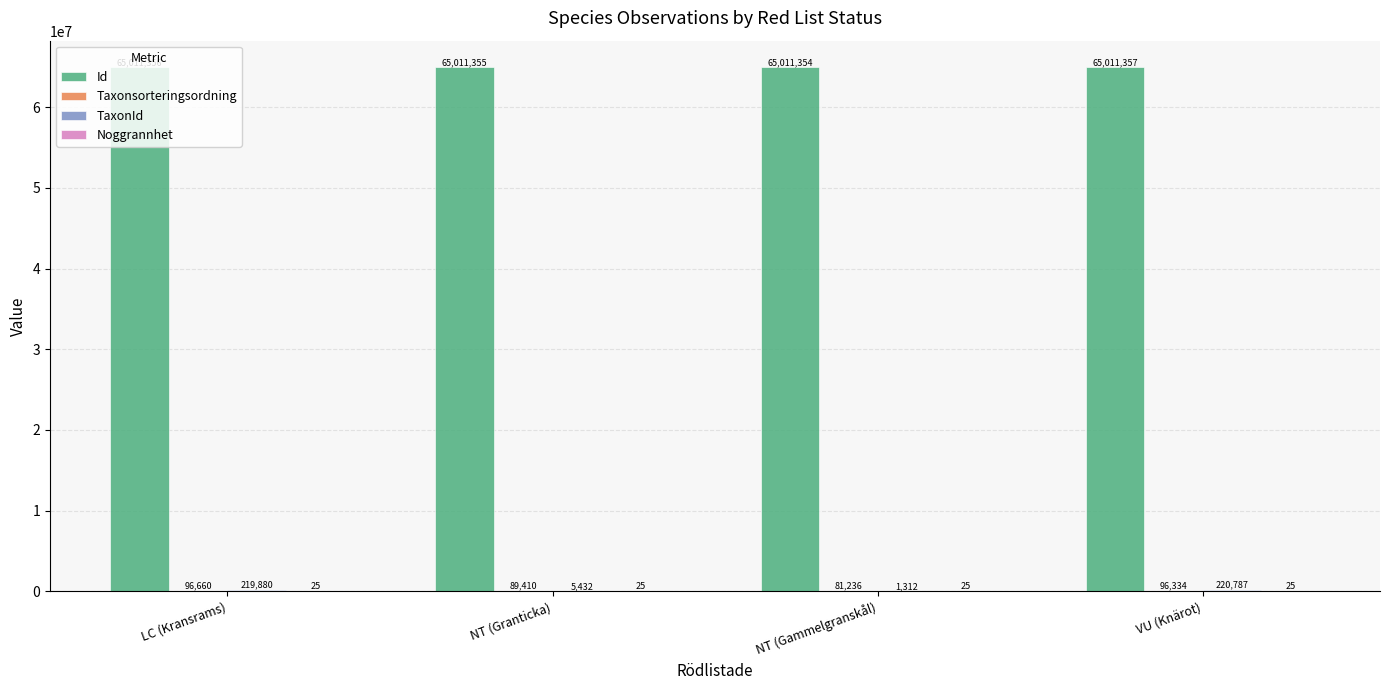

Which label corresponds to the largest value in the chart?

VU (Knärot)